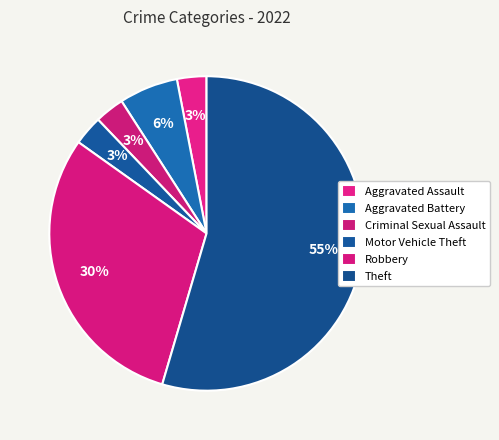

What is the smallest slice in the pie chart?

Aggravated Assault